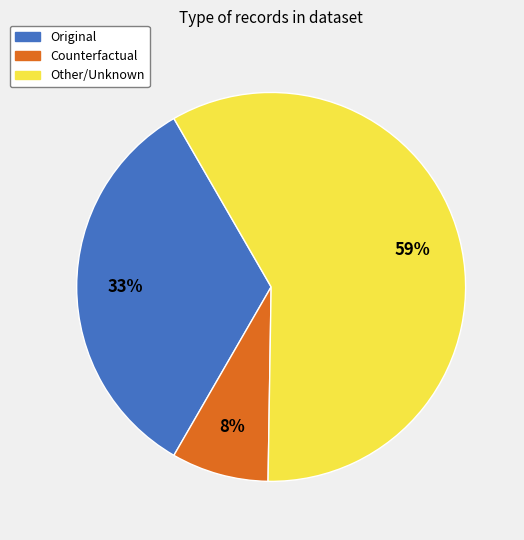

What is the ratio of the value at Original to the value at Counterfactual?

4.1